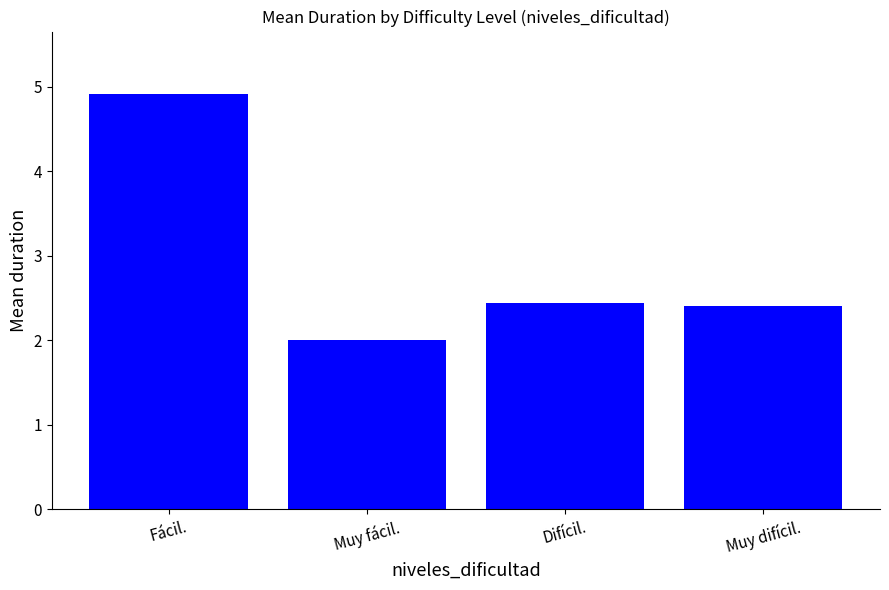

What is the difference between the values at Difícil. and Fácil.?

2.5